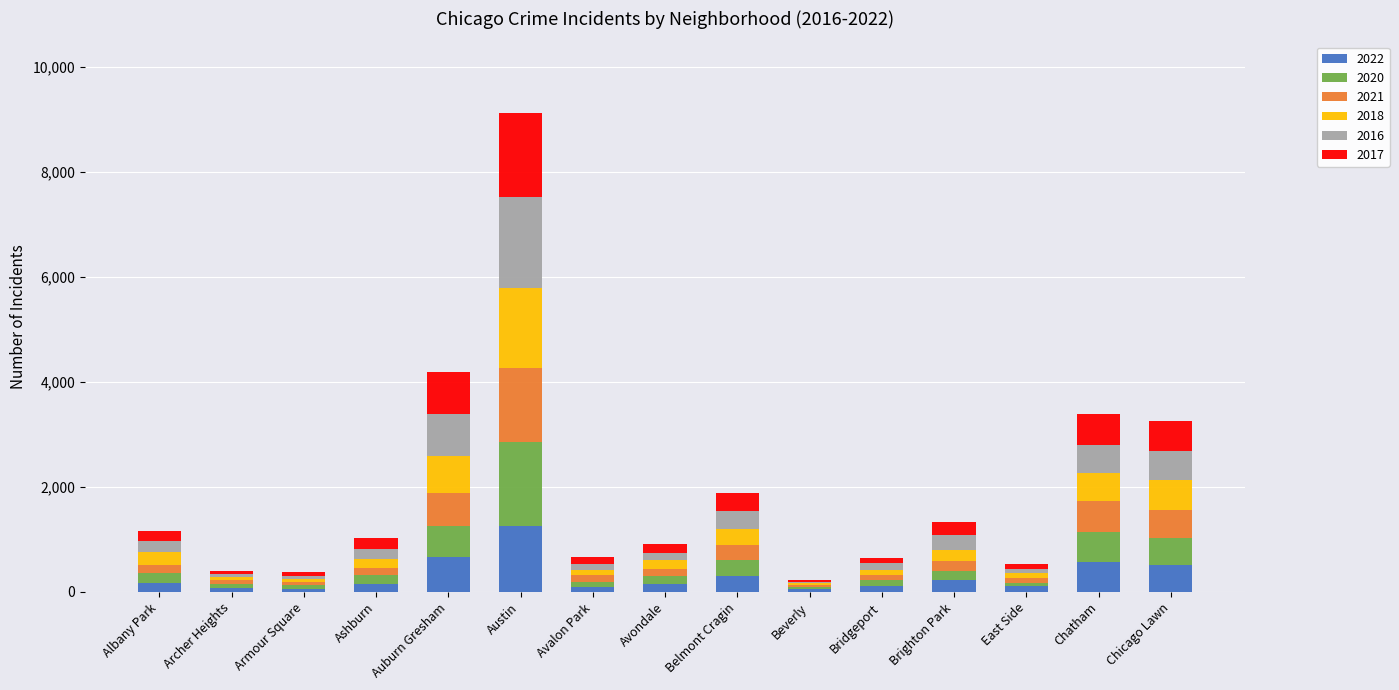

Which category has the highest value in the 2022 series?

Austin